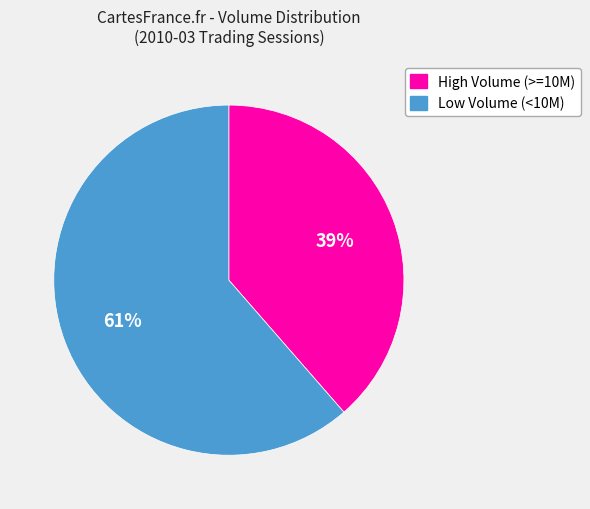

True or false: High Volume (>=10M) accounts for 27% of the total.

False